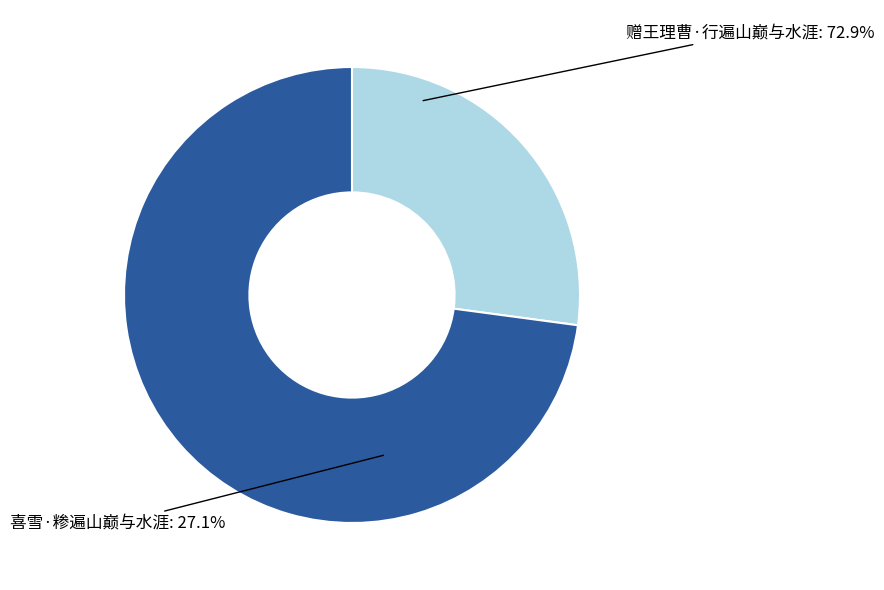

Does 赠王理曹·行遍山巅与水涯 represent more than half of the total?

Yes